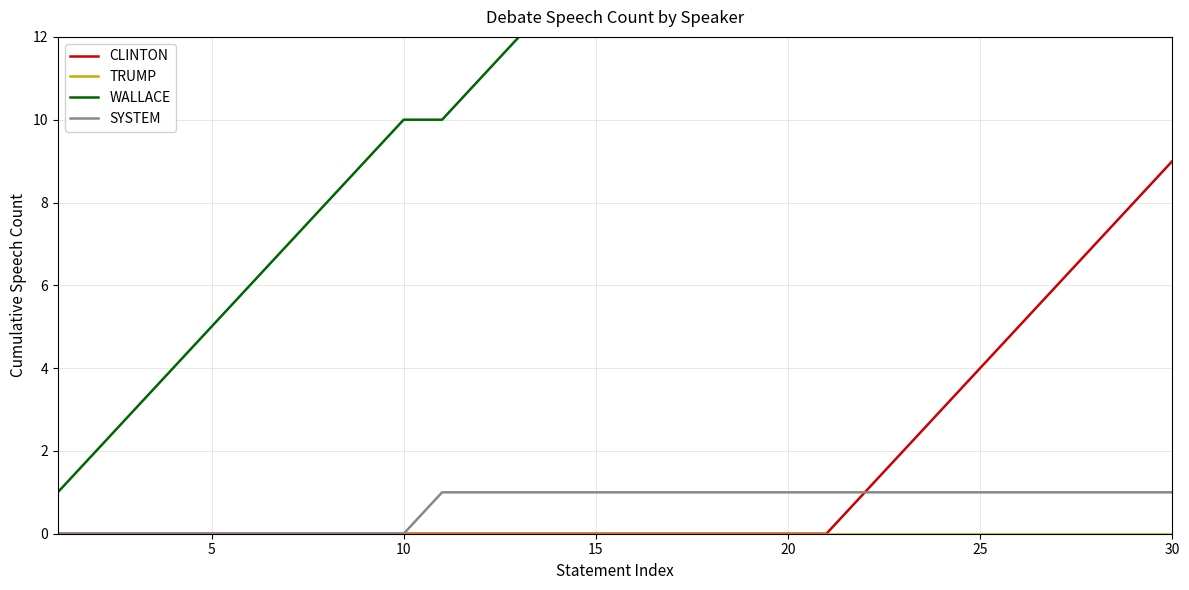

True or false: SYSTEM and TRUMP cross at least once.

False